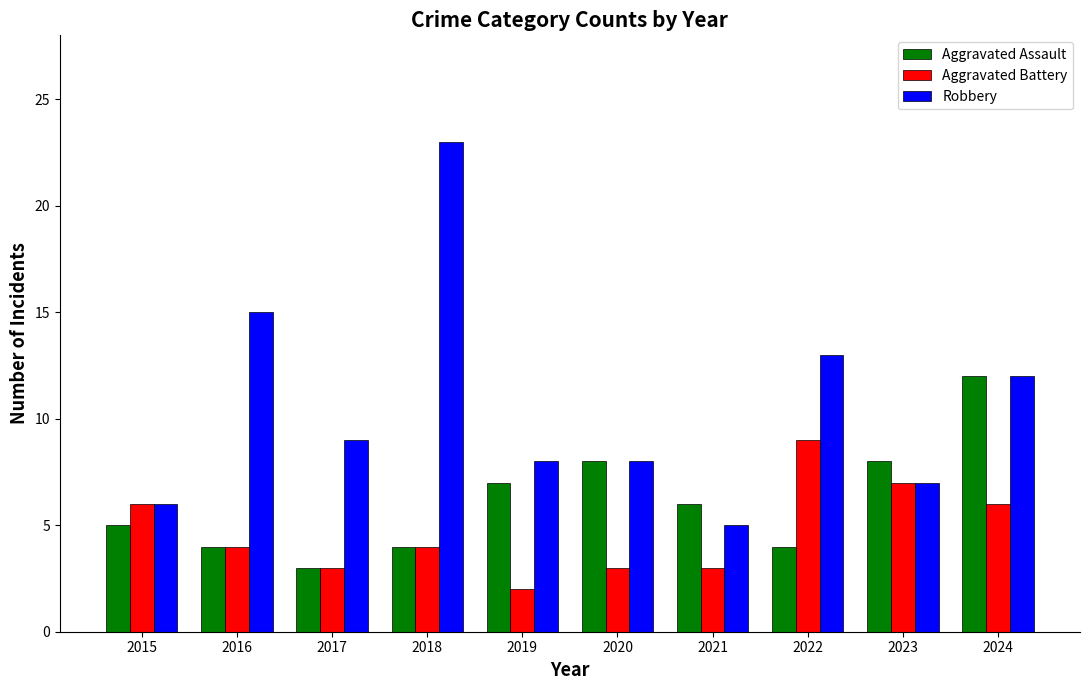

How many data points in Robbery are less than 9?

5